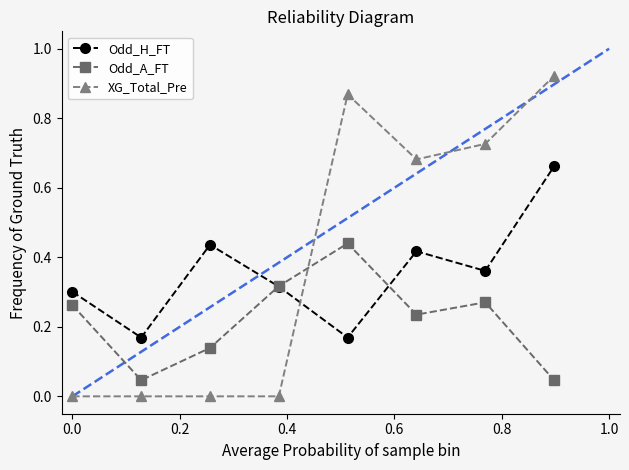

Which series has the largest total across all categories?

XG_Total_Pre